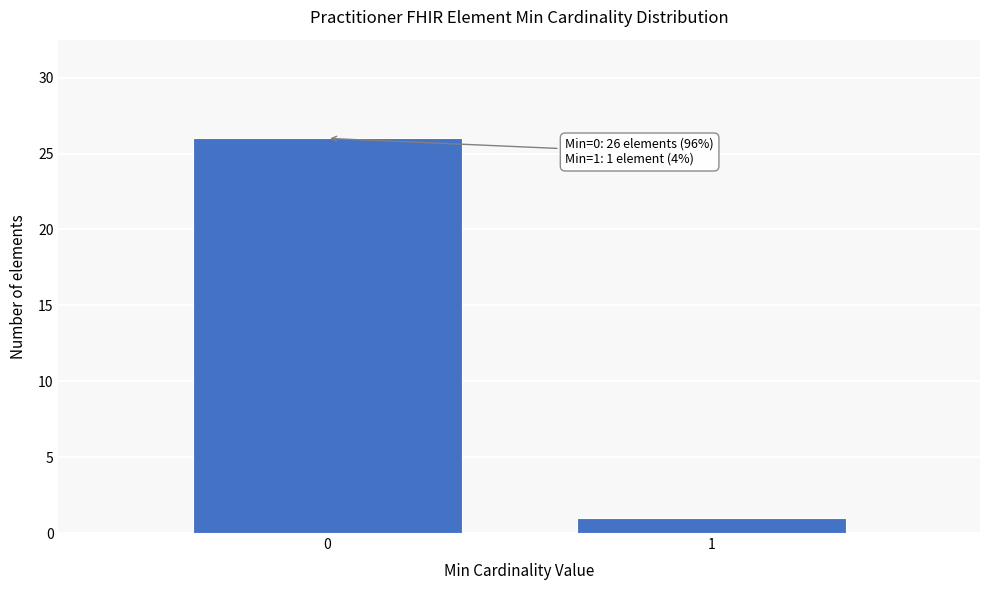

Reading left to right, transcribe all the data shown in this chart.

26	1